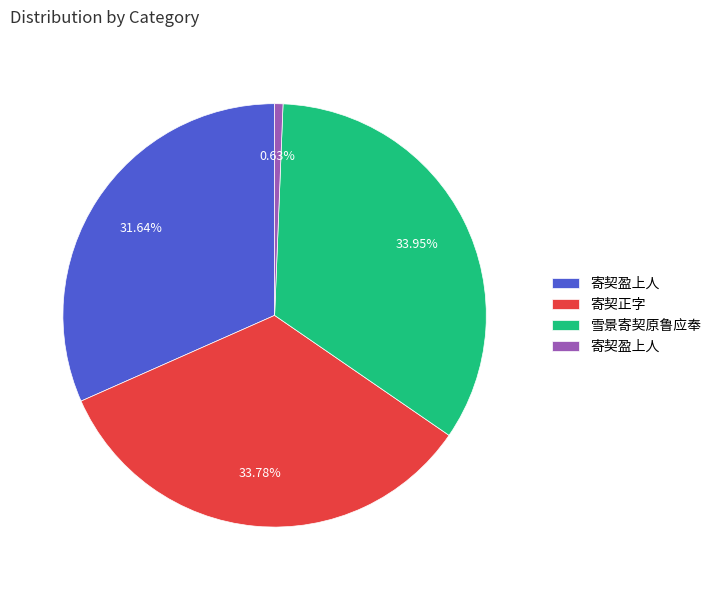

Does any single category account for the majority?

No